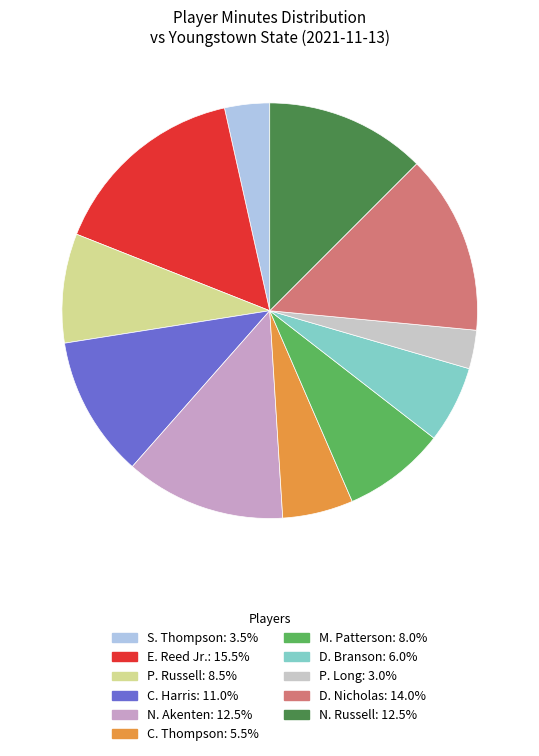

How many segments does this pie chart have?

11